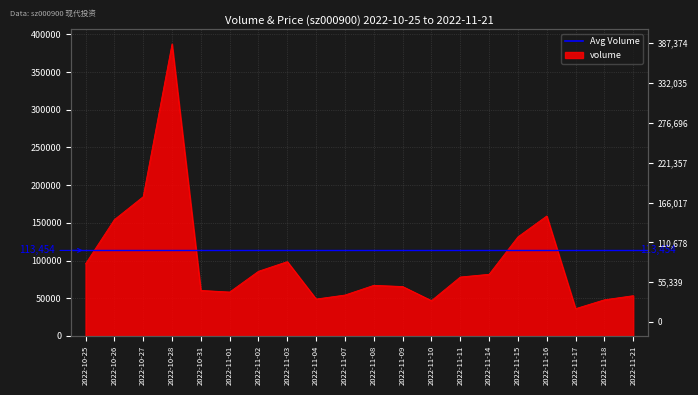

List the labels in order of value, largest first.

2022-10-28, 2022-10-27, 2022-11-16, 2022-10-26, 2022-11-15, 2022-11-03, 2022-10-25, 2022-11-02, 2022-11-14, 2022-11-11, 2022-11-08, 2022-11-09, 2022-10-31, 2022-11-01, 2022-11-07, 2022-11-21, 2022-11-04, 2022-11-18, 2022-11-10, 2022-11-17